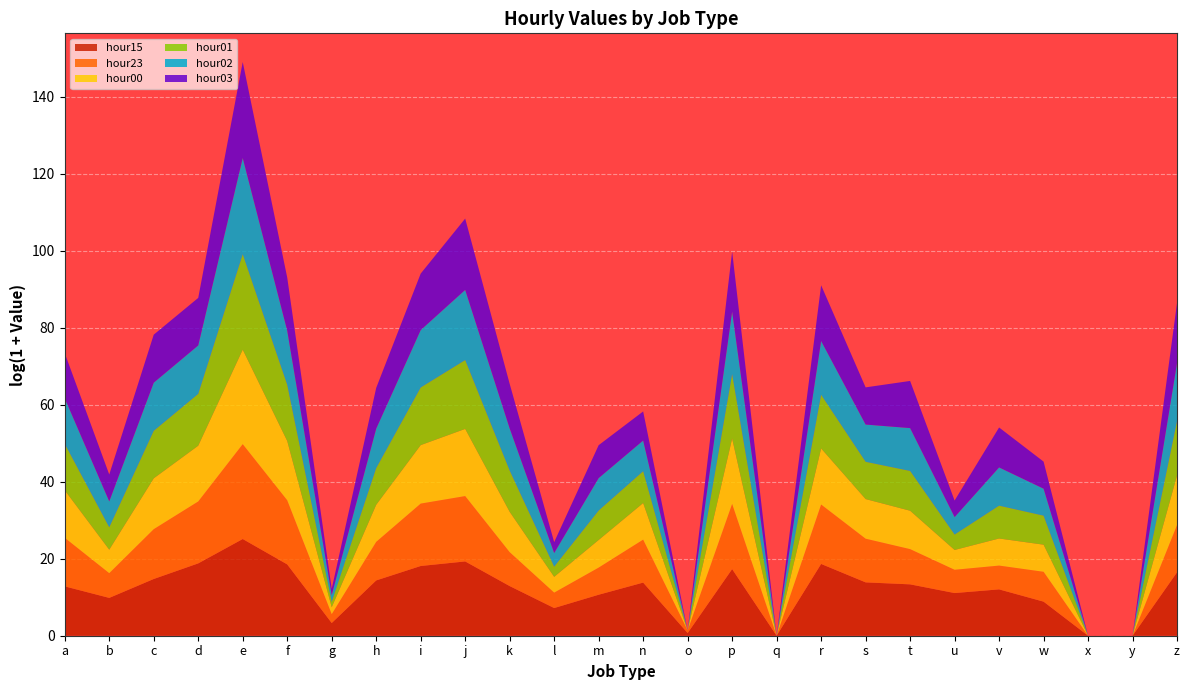

Reading left to right, list all the values displayed in this chart.

hour15: a=367786	b=18462	c=2509175	d=144523136	e=80937999236	f=111349829	g=26	h=1723542	i=73386197	j=239446485	k=396921	l=1324	m=42024	n=981343	o=1	p=32686182	q=0	r=124991678	s=1044349	t=623105	u=64996	v=168554	w=6970	x=0	y=0	z=14309716
hour23: a=300956	b=616	c=418556	d=9724026	e=50523473980	f=17207892	g=9	h=22578	i=10986881	j=23757280	k=6719	l=54	m=1154	n=70676	o=1	p=22705369	q=0	r=5074040	s=84782	t=9475	u=423	v=485	w=2344	x=0	y=0	z=217646
hour00: a=231169	b=444	c=539016	d=1937978	e=45773545461	f=4848516	g=5	h=15093	i=3933102	j=37598537	k=35473	l=59	m=1301	n=13271	o=0	p=23397370	q=0	r=2113350	s=29368	t=21338	u=170	v=1132	w=1139	x=0	y=0	z=398781
hour01: a=171144	b=334	c=229329	d=699054	e=57944368444	f=2203310	g=3	h=13669	i=3174894	j=58416839	k=44974	l=13	m=2095	n=3889	o=0	p=18552071	q=0	r=1124086	s=16051	t=30785	u=54	v=5055	w=1877	x=0	y=0	z=1345074
hour02: a=138398	b=843	c=271355	d=294038	e=72089834303	f=1286338	g=5	h=28619	i=3004757	j=82268552	k=57307	l=34	m=4575	n=2918	o=0	p=11516890	q=0	r=1180237	s=15904	t=68249	u=92	v=20595	w=1108	x=0	y=0	z=3683923
hour03: a=122489	b=1074	c=261333	d=230749	e=67239408432	f=968905	g=4	h=39620	i=2361421	j=111532657	k=105648	l=16	m=5172	n=1913	o=0	p=5902817	q=0	r=1932964	s=15665	t=208916	u=73	v=32168	w=1128	x=0	y=0	z=6013522